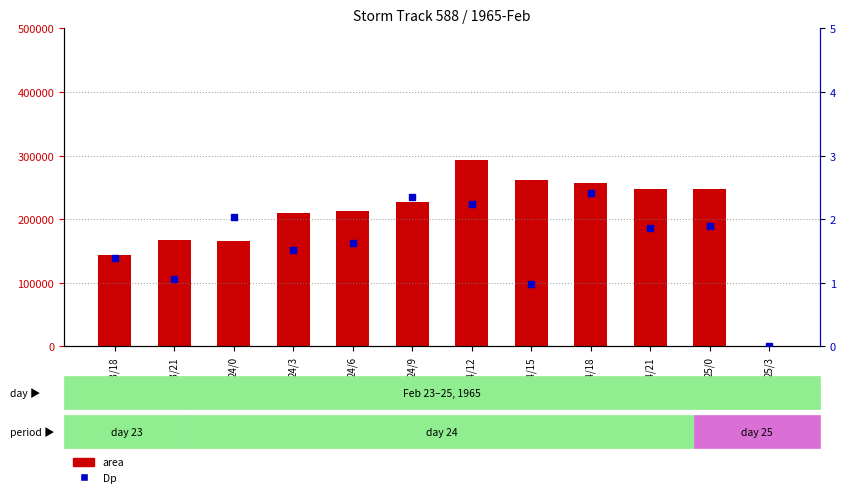

What is the total value across all series at 24/21?

246876.9